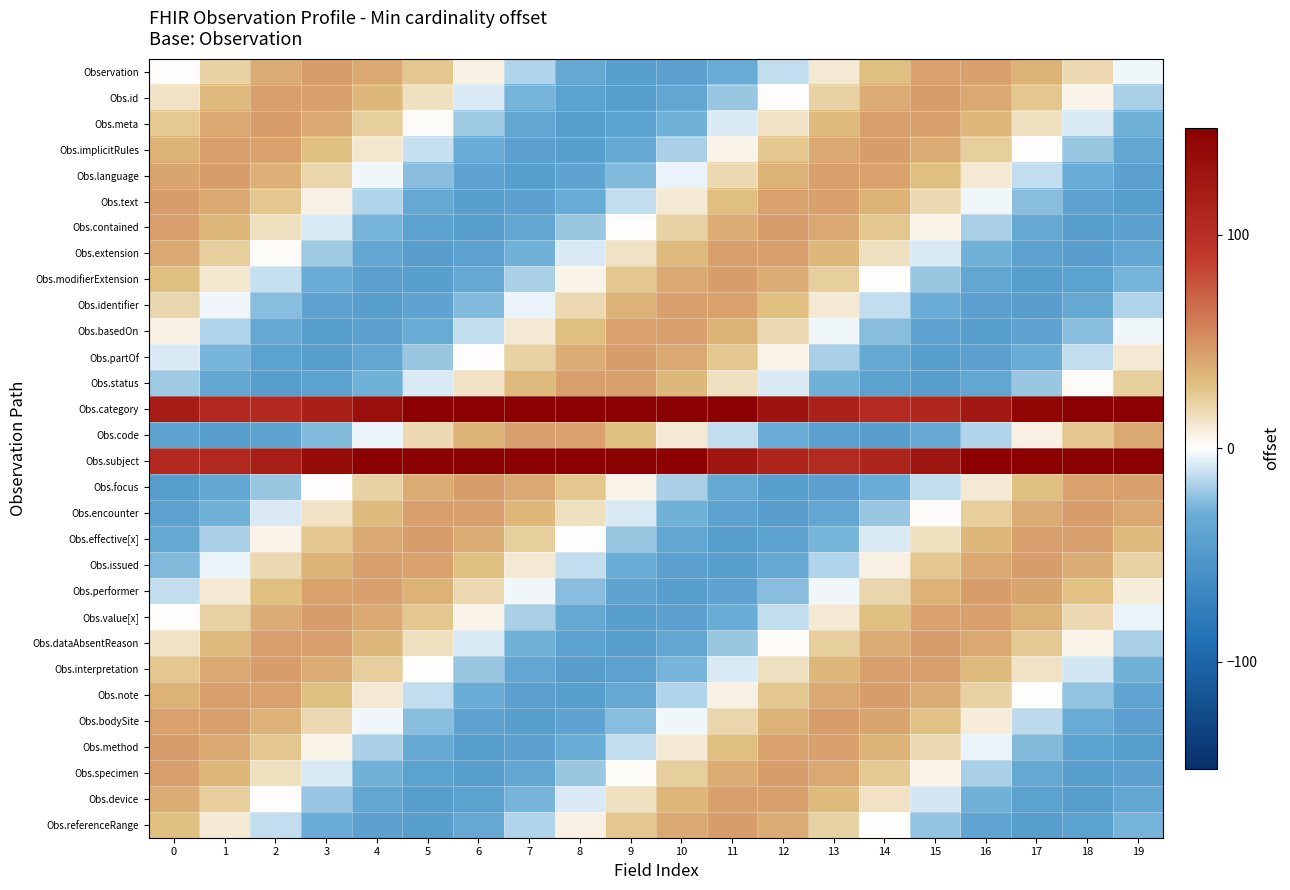

At how many categories does at least one series exceed 166?

9